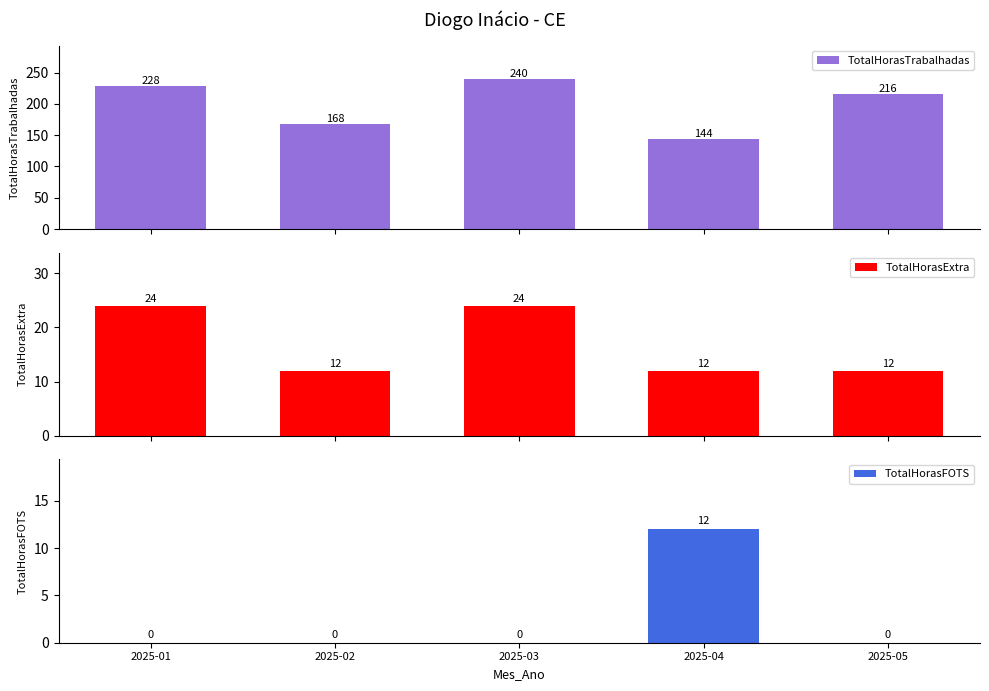

What is the spread (max minus min) of values at 2025-02?

168